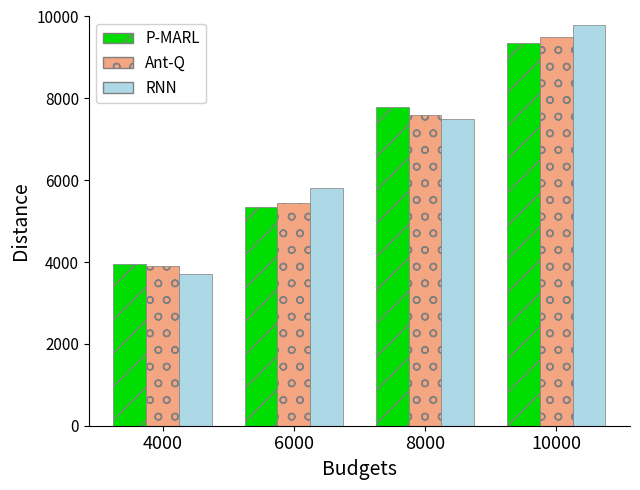

Is it true that P-MARL equals 12680 at 10000?

False